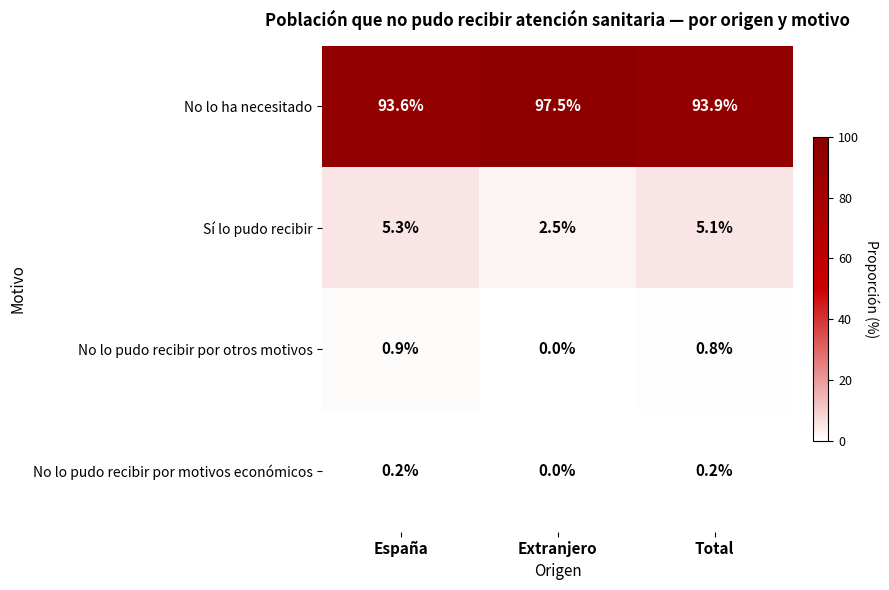

What is the total value across all series at España?

100.0